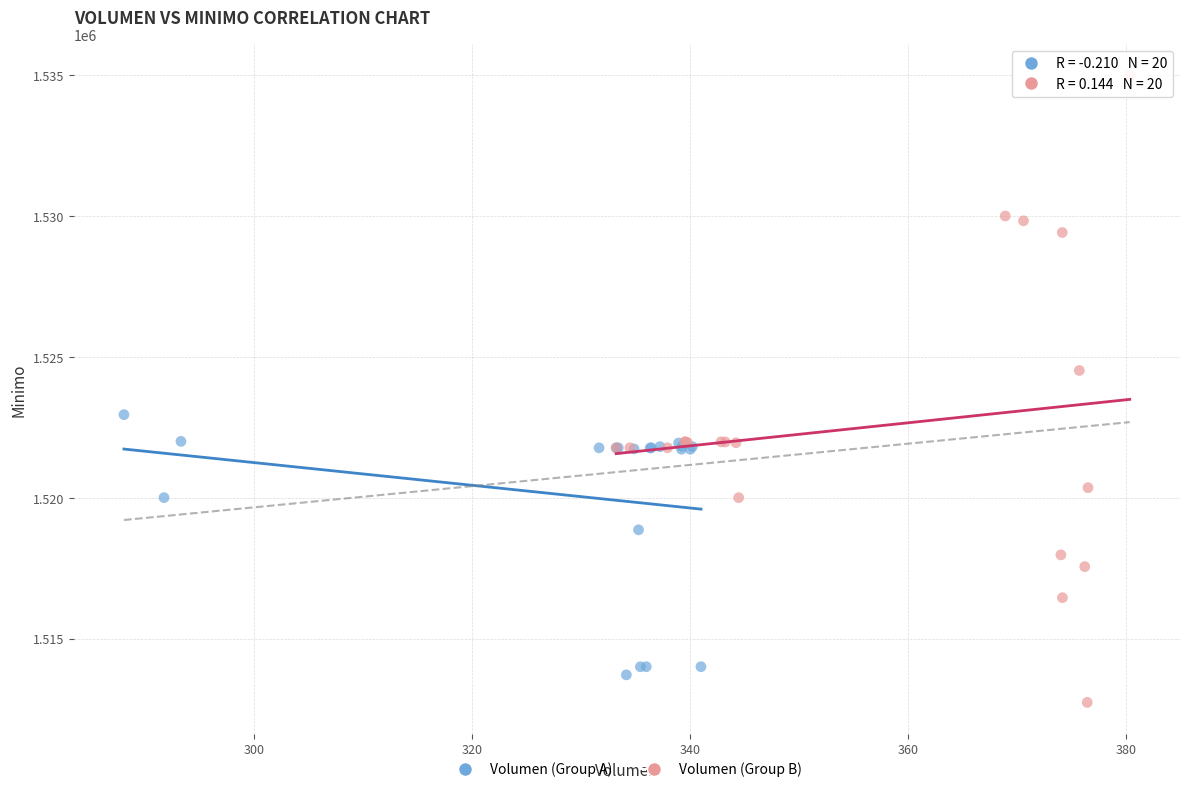

Which series has the largest Y range (max minus min)?

Volumen (Group B)